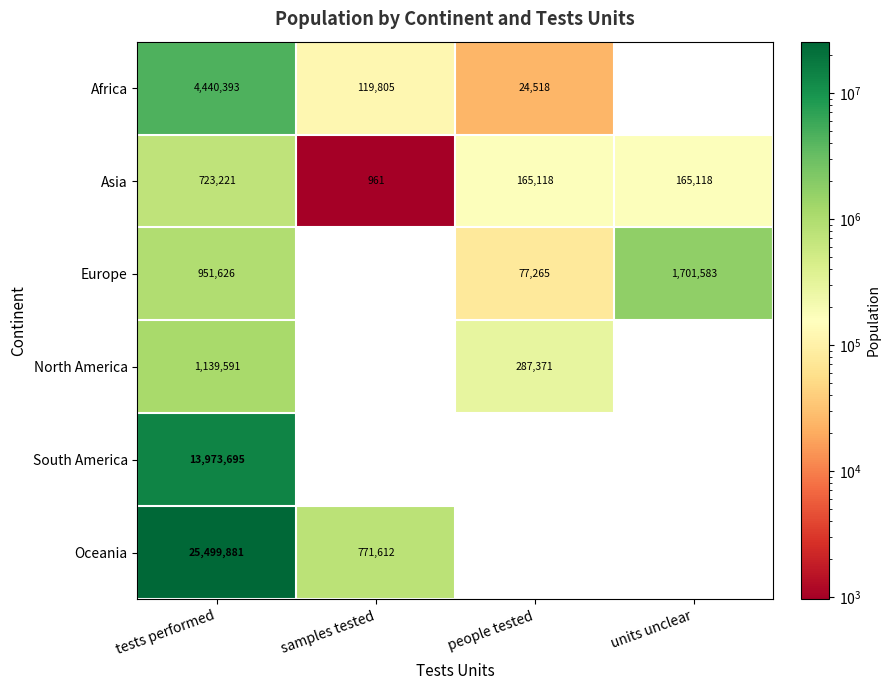

The value of South America at tests performed is 21205799. True or false?

False